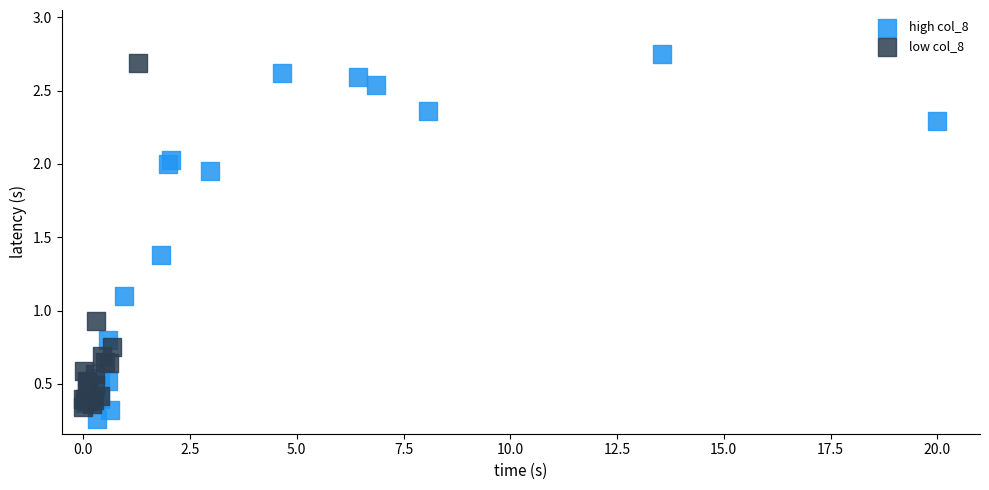

Which series reaches the maximum Y coordinate?

high col_8